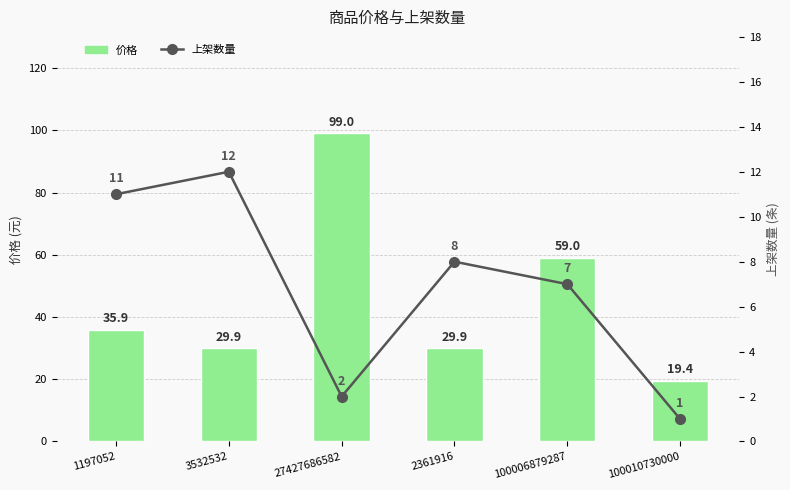

At how many categories does at least one series exceed 89?

1